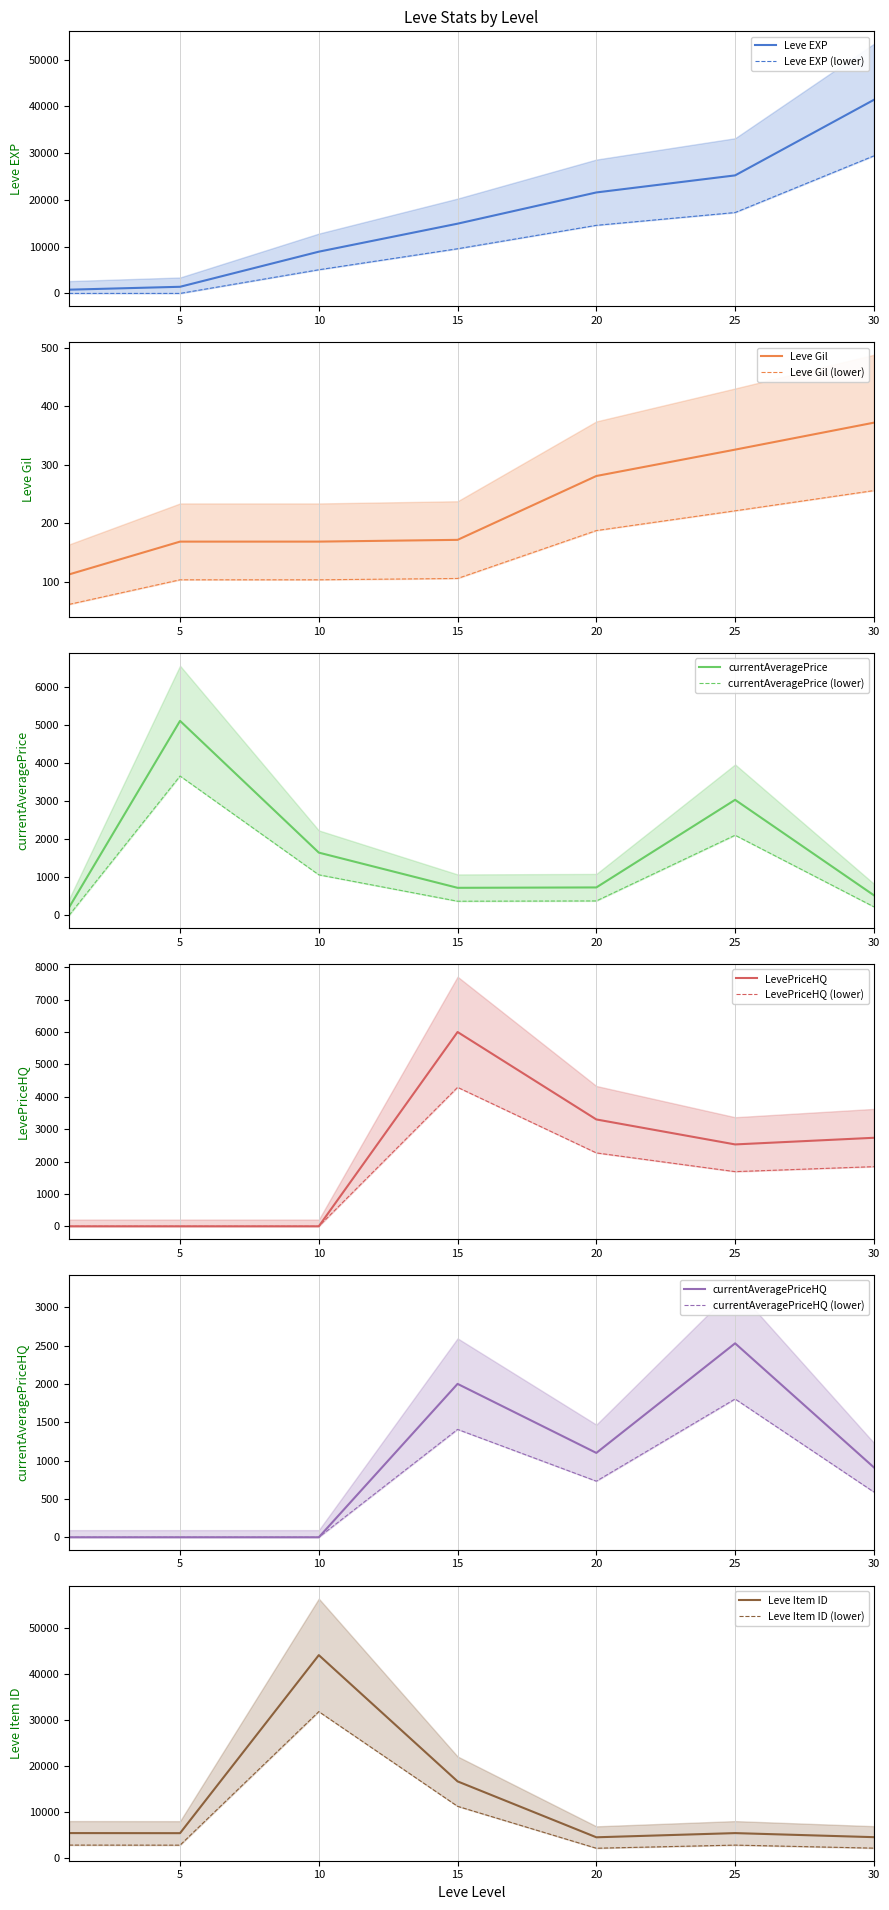

Which series has the largest total across all categories?

Leve EXP